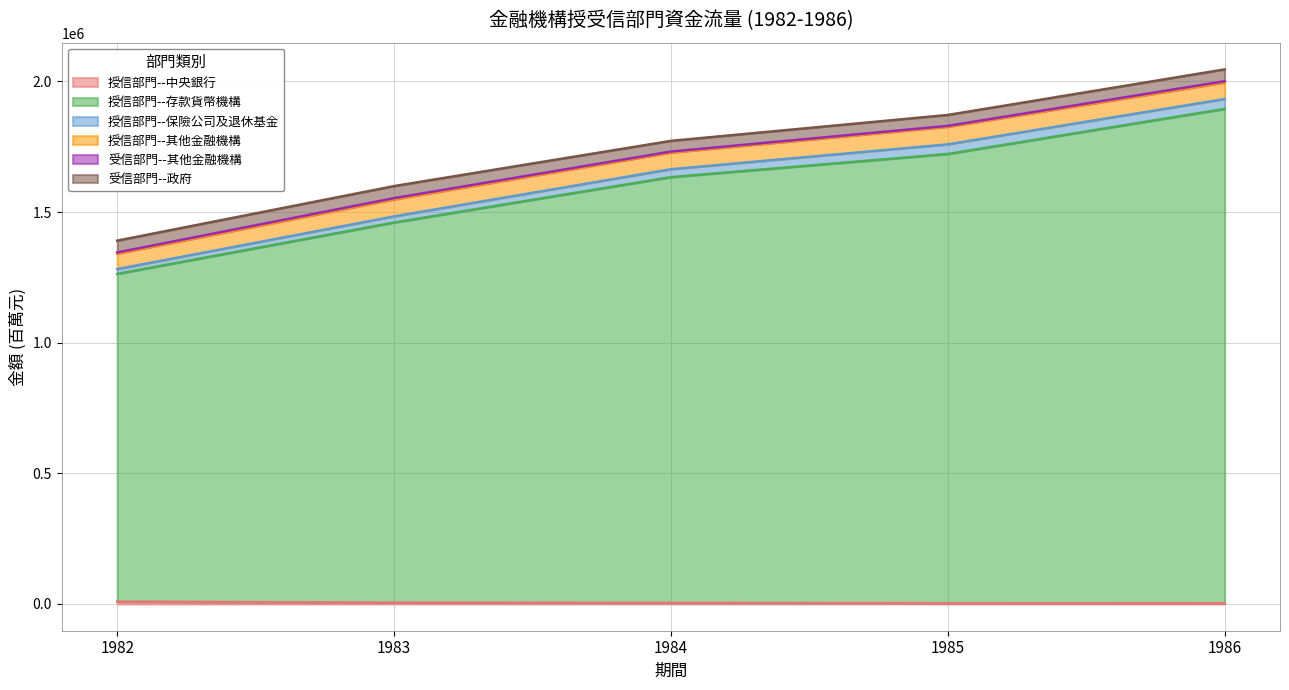

The 授信部門--保險公司及退休基金 series shows 30297 at 1984. True or false?

True